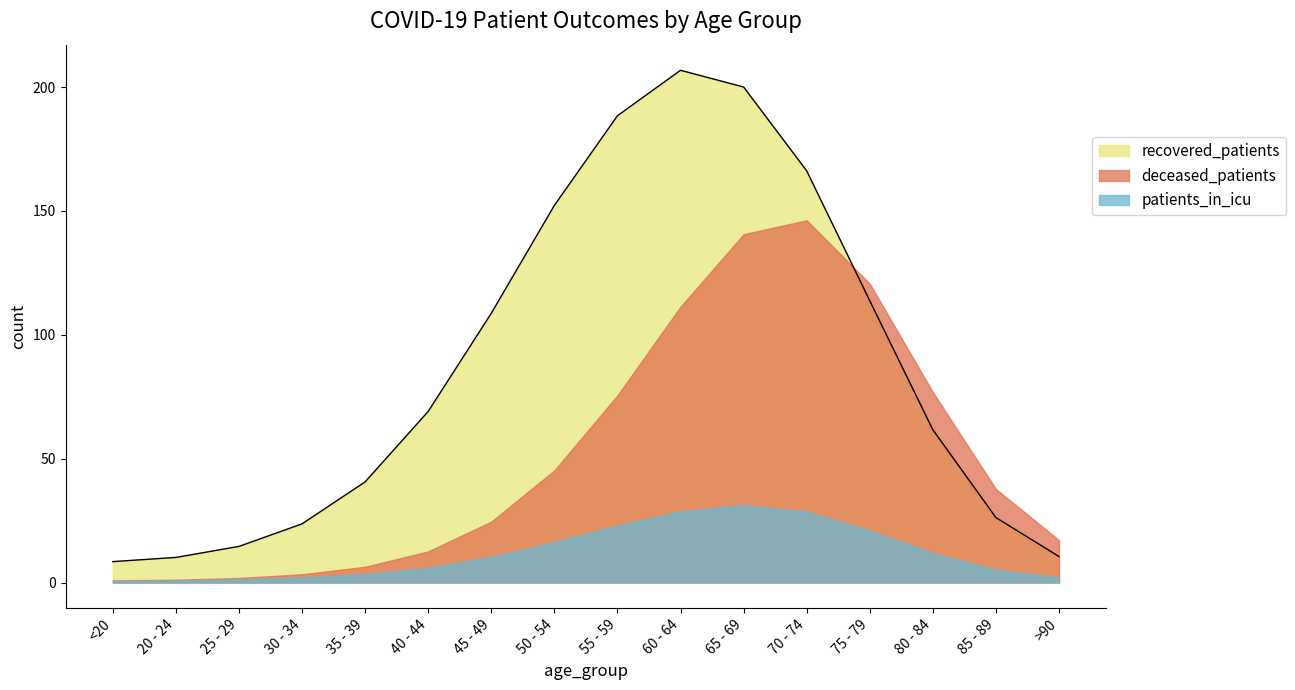

Which has a higher value, 50 - 54 or 60 - 64?

60 - 64